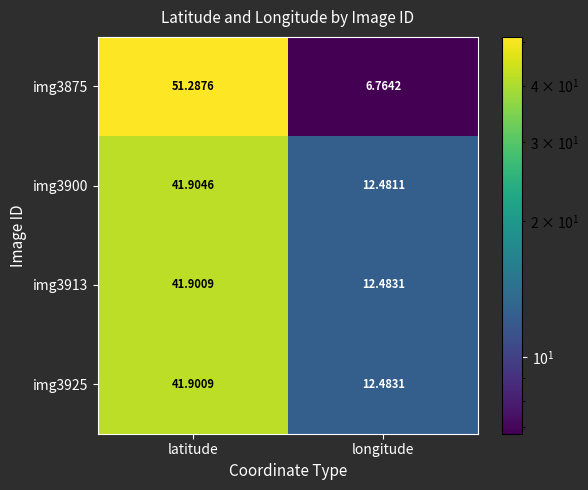

List the labels in order of img3925 value, smallest first.

longitude, latitude